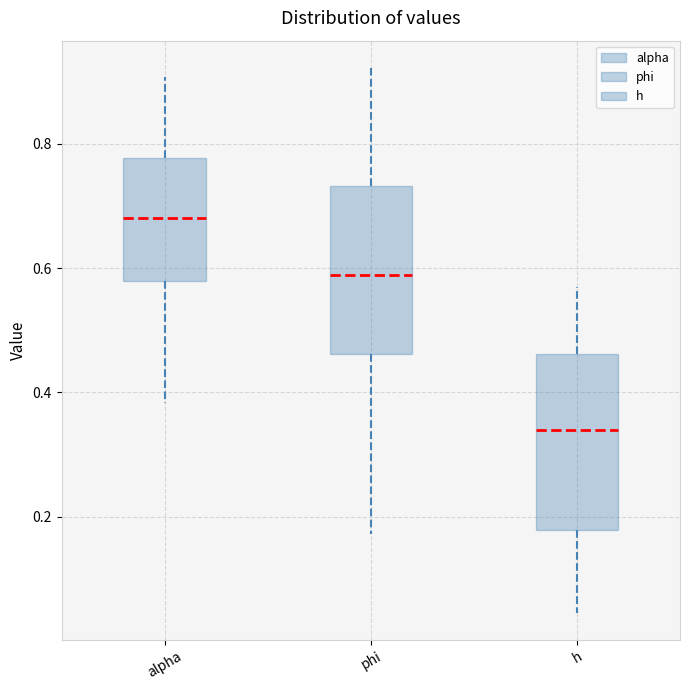

Where is the lower edge of the box for phi on the y-axis? The values are not printed on the chart, so give them approximately, as read against the axis.

0.46